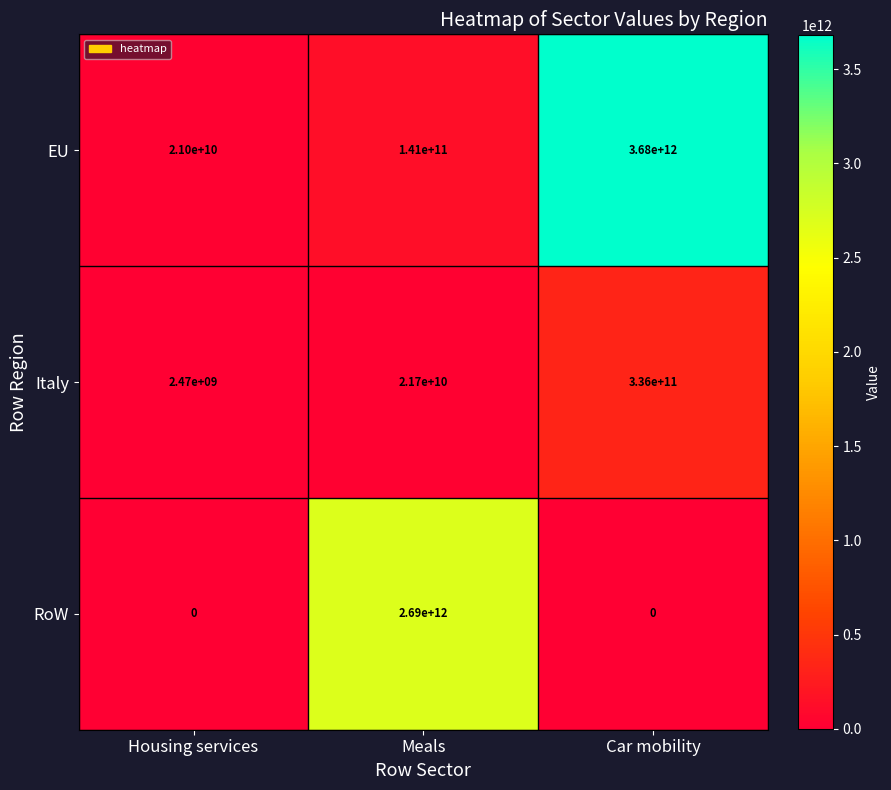

What is the spread (max minus min) of values at Housing services?

21000000000